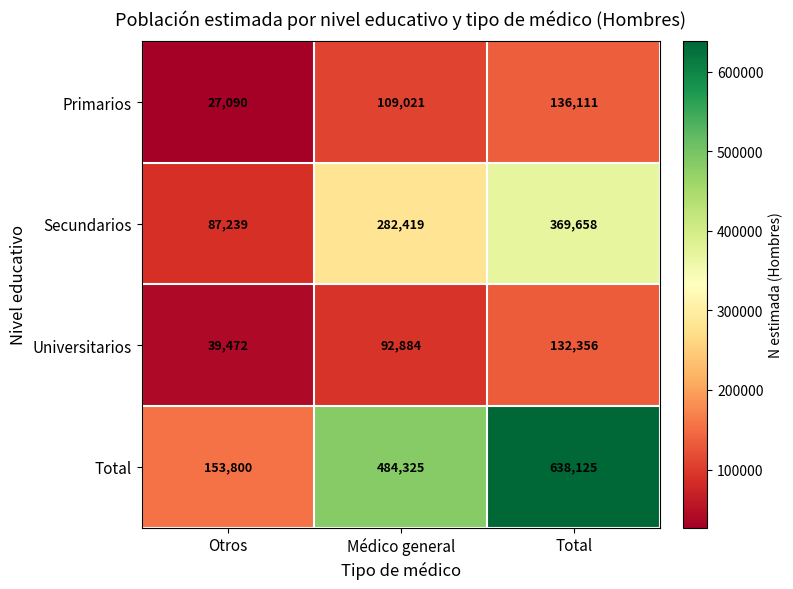

What is the approximate value of Primarios at Otros?

27090